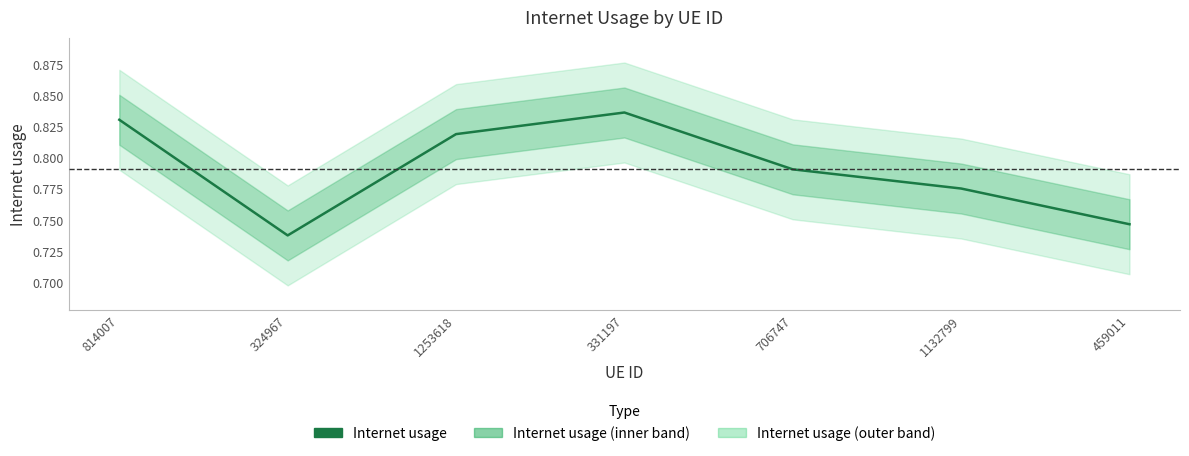

What position from the right is 331197?

4